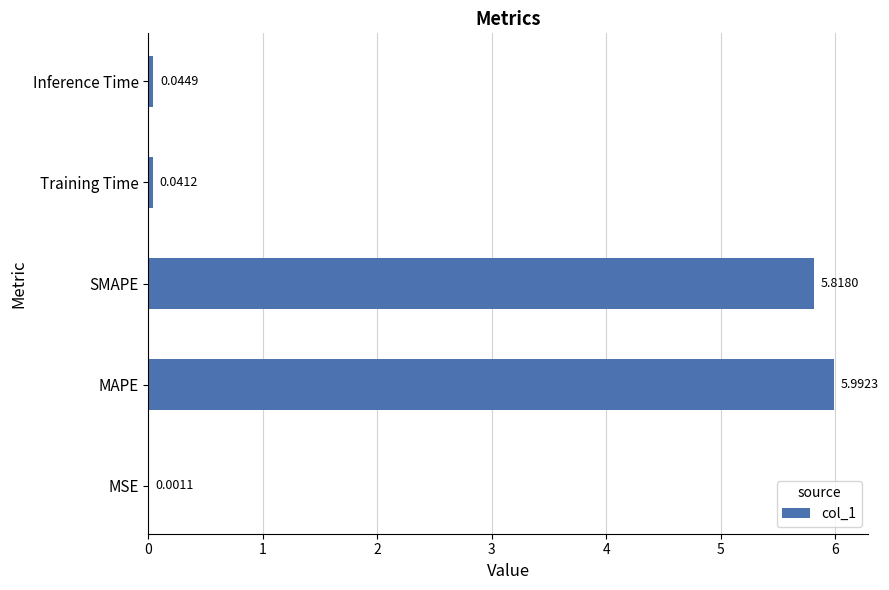

What is the sum of all values?

11.9